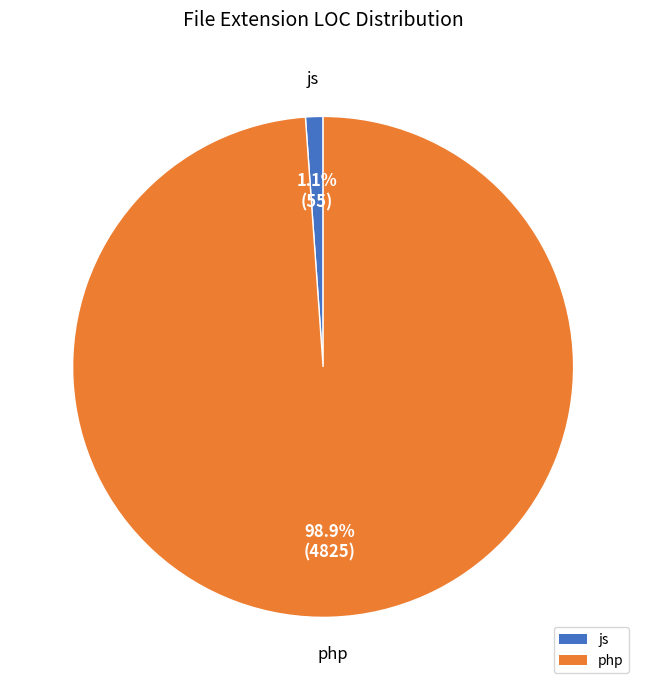

To the nearest percent, what percentage of the pie is php?

99%